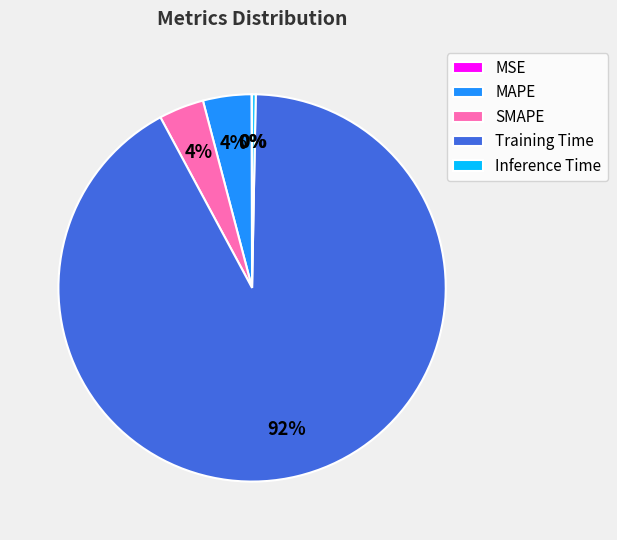

Does Training Time account for over 50% of the chart?

Yes